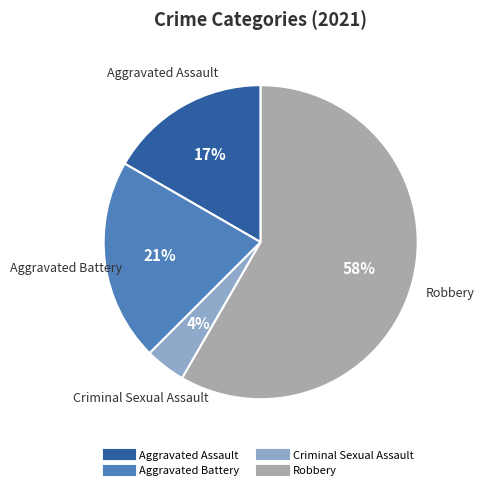

What is the largest slice in the pie chart?

Robbery